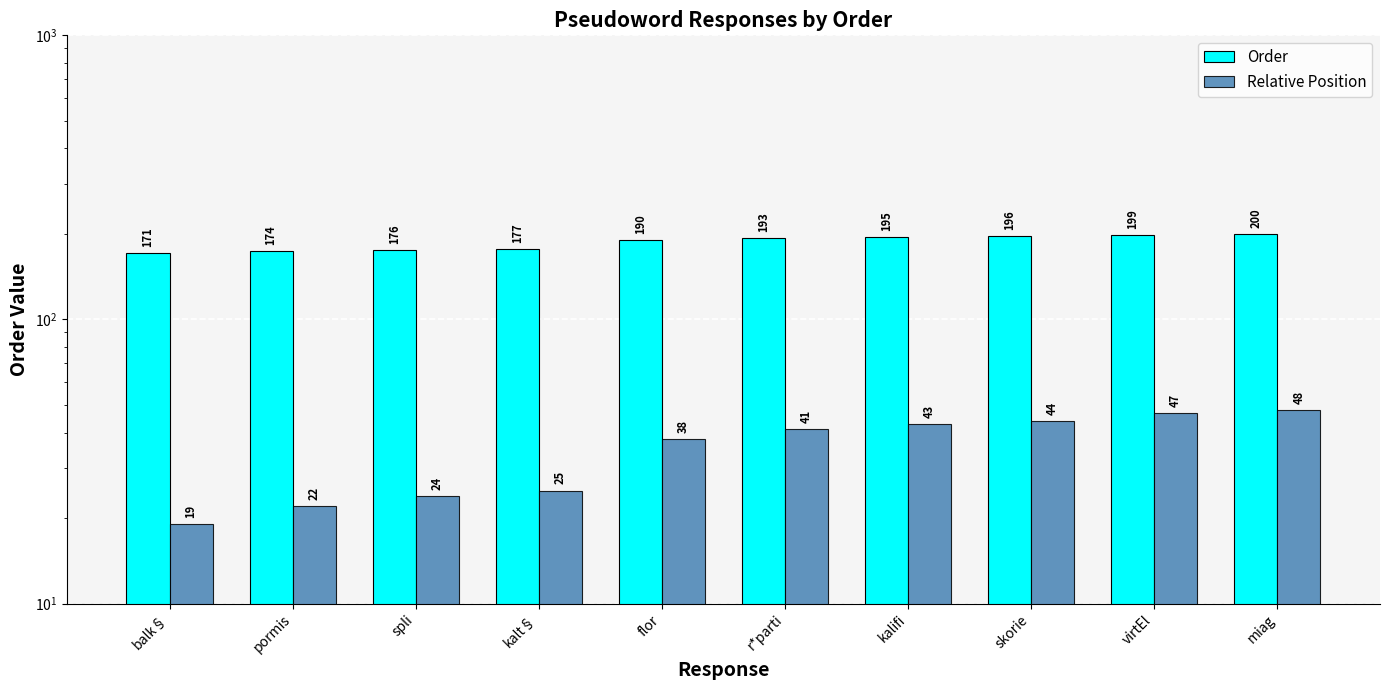

What is the average value of the Relative Position series?

35